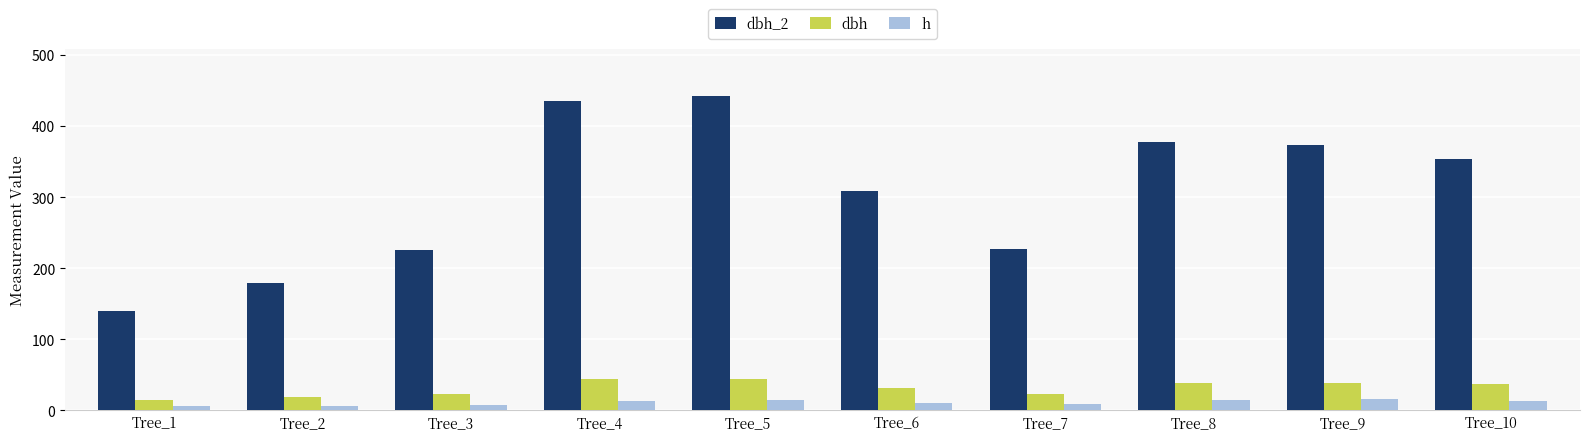

What is the difference between the dbh_2 values at Tree_8 and Tree_9?

4.0